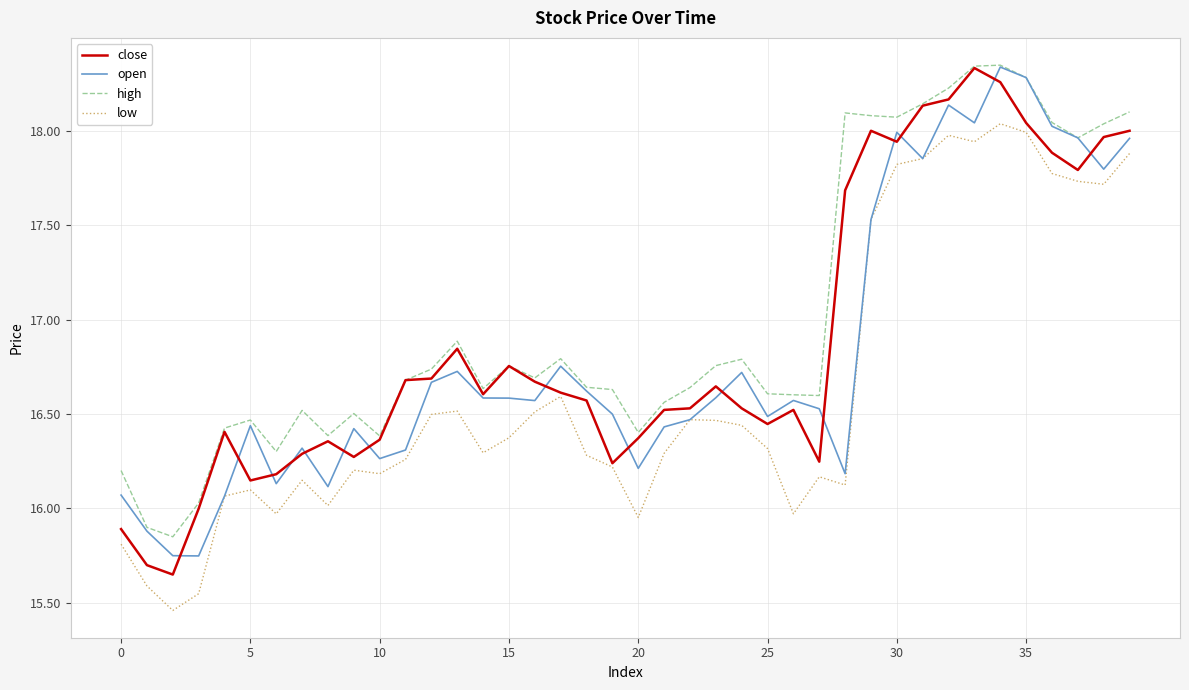

How many lines are shown in the chart?

4